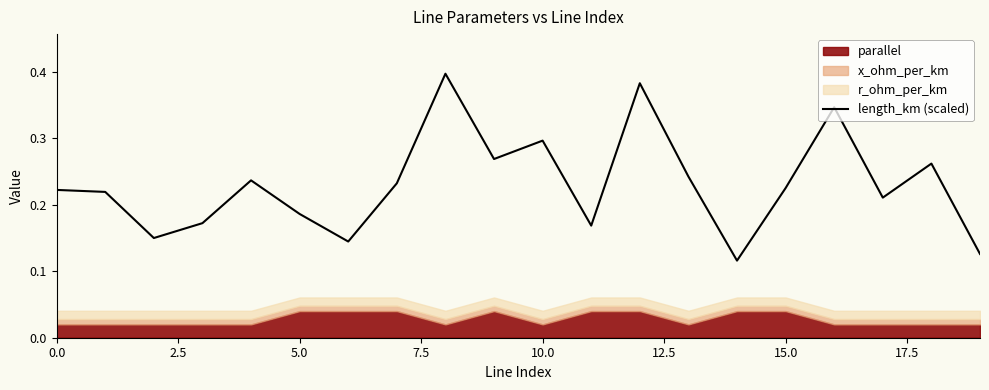

The value at 19 is 0.1. True or false?

True